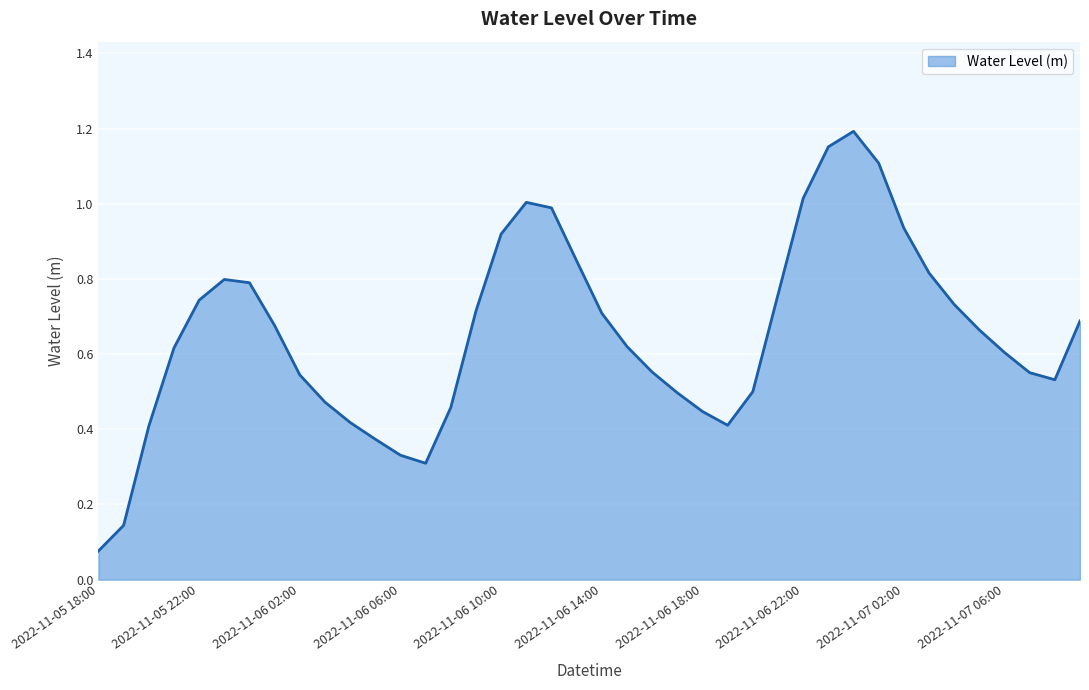

True or false: the data has more than 2 interior local peaks.

True